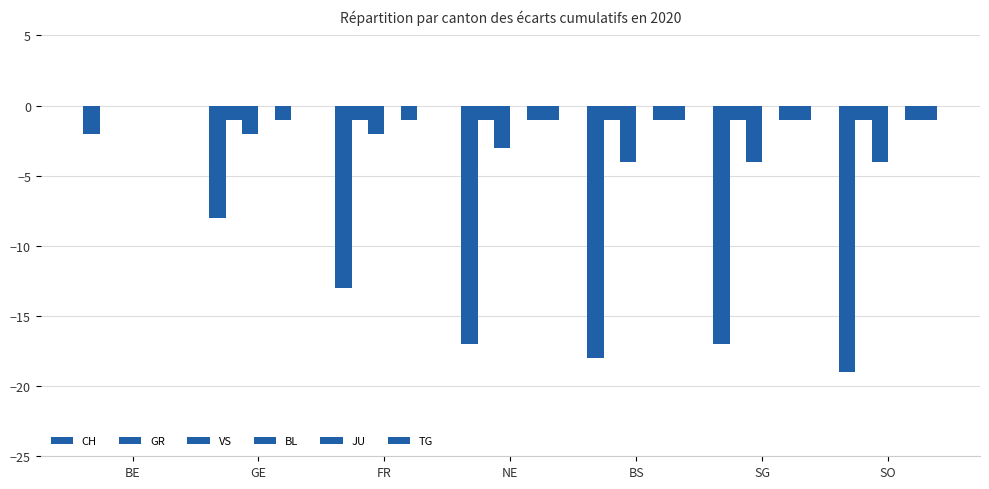

Are the bars grouped side by side (vs. stacked)?

Yes